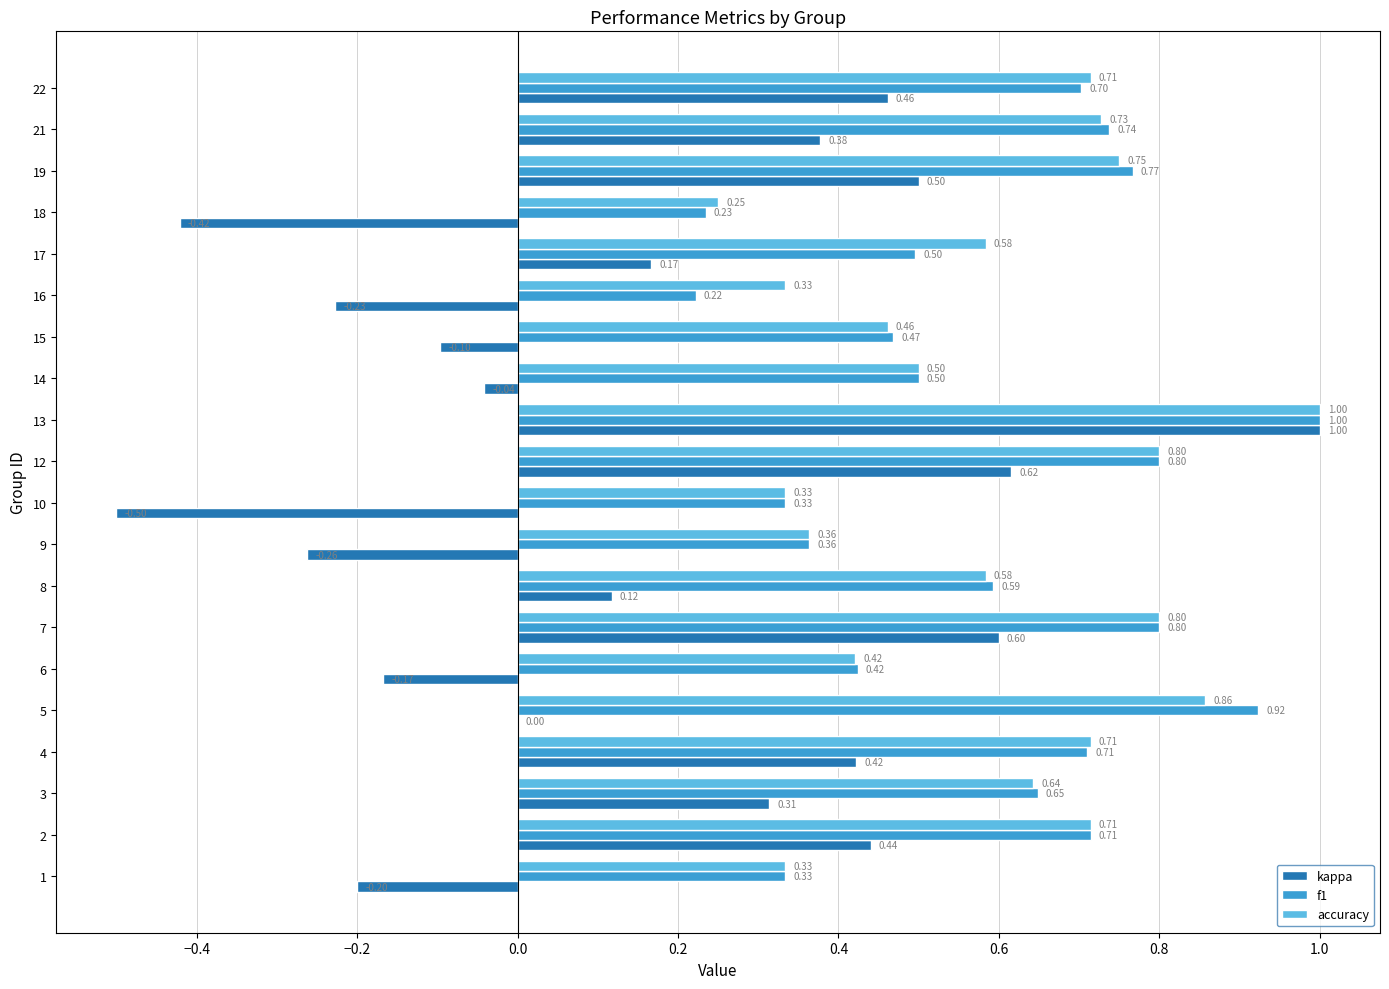

Which series changed the most between 3 and 12?

kappa